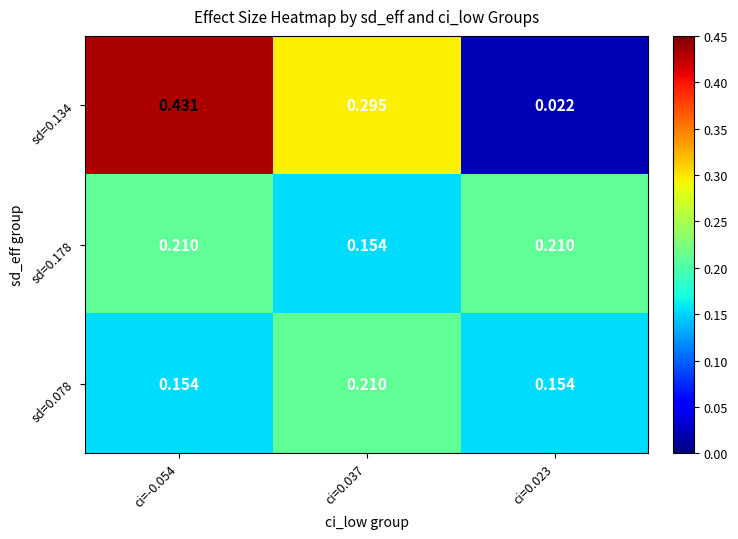

Is the value of sd=0.134 at ci=0.037 greater than the value of sd=0.078 at ci=0.037?

Yes